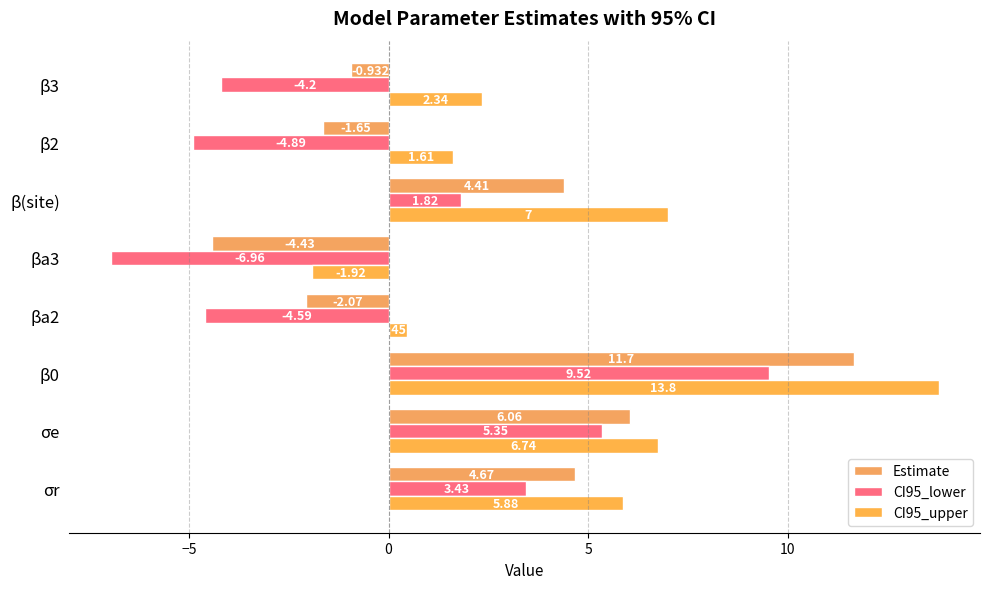

How many values in the CI95_upper series exceed 5?

4